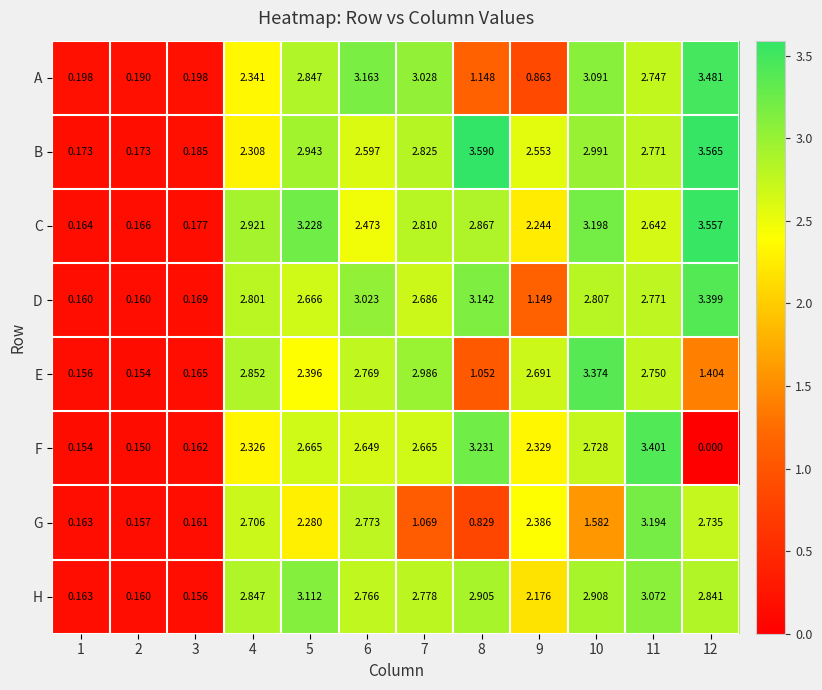

Which series has the widest spread of values?

B